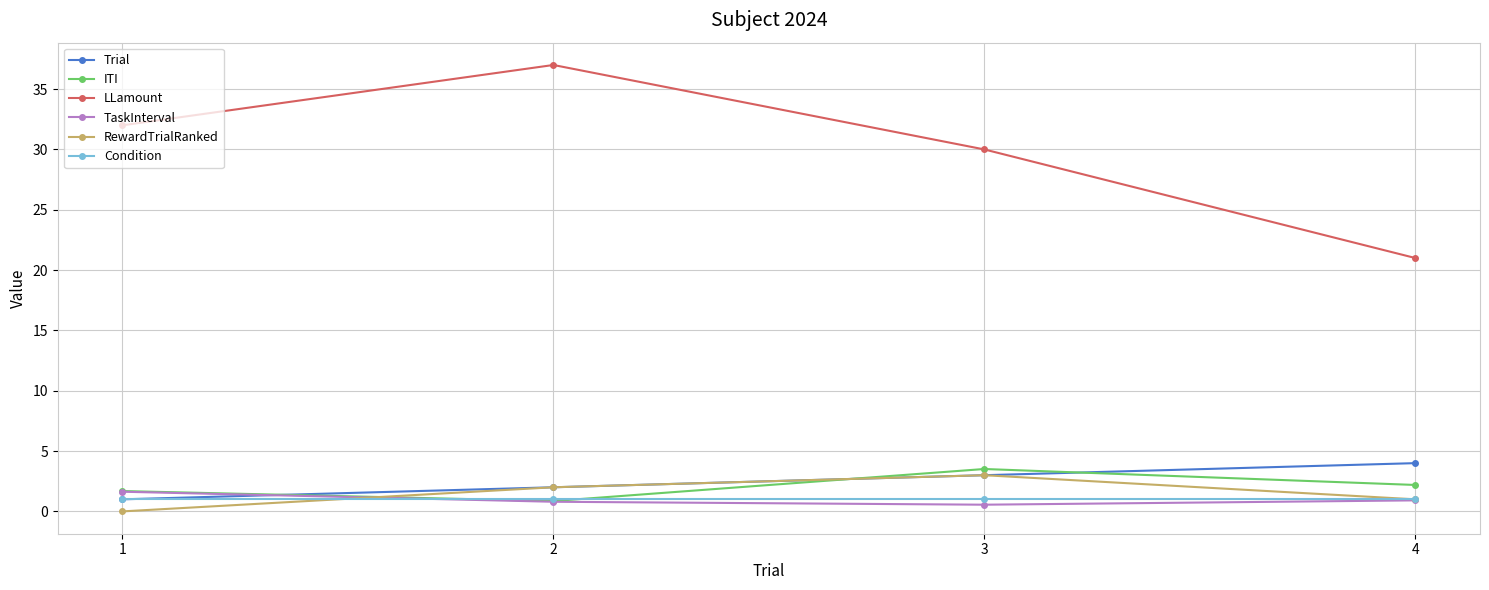

Does the chart have visible grid lines?

Yes